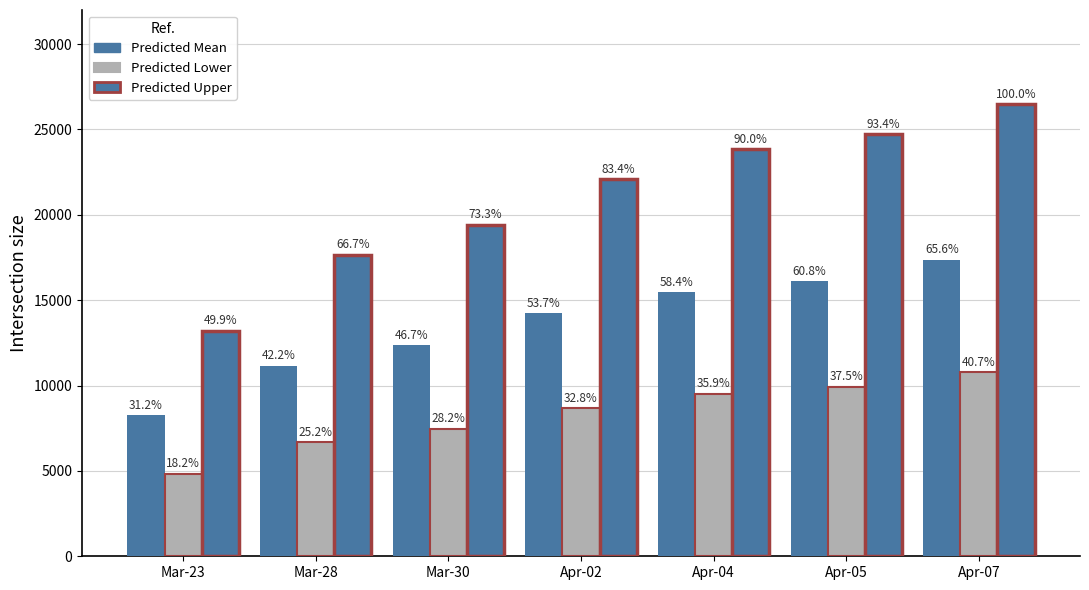

How many bars are there in total?

21